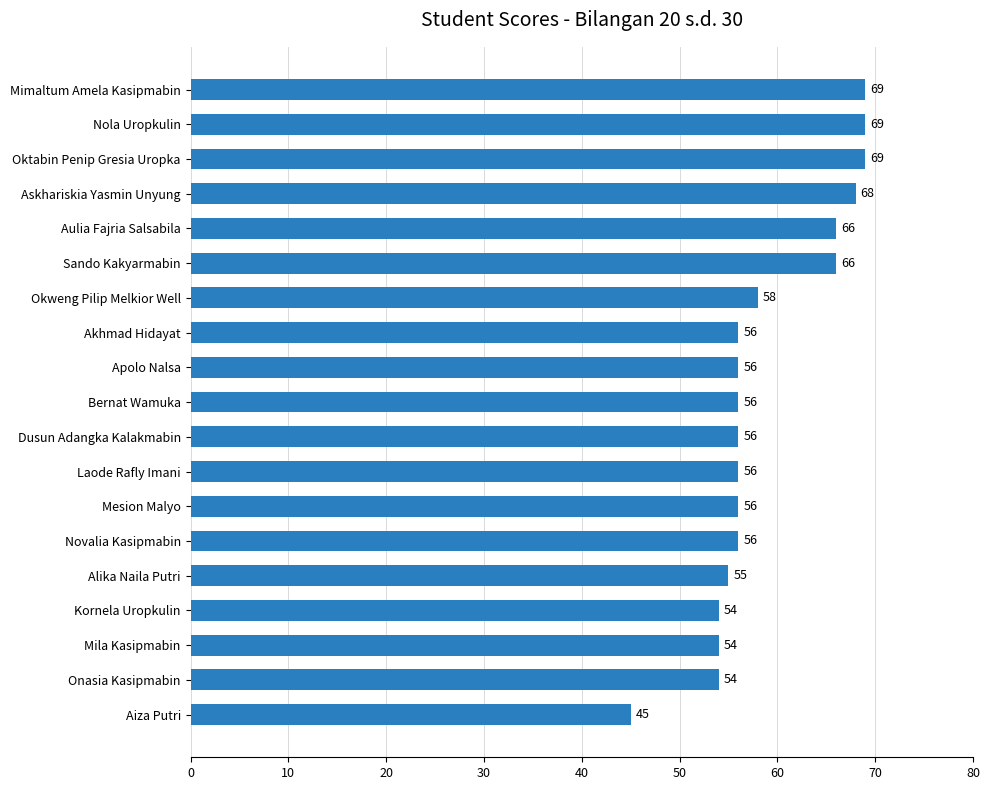

What is the difference between the maximum and second lowest values?

15